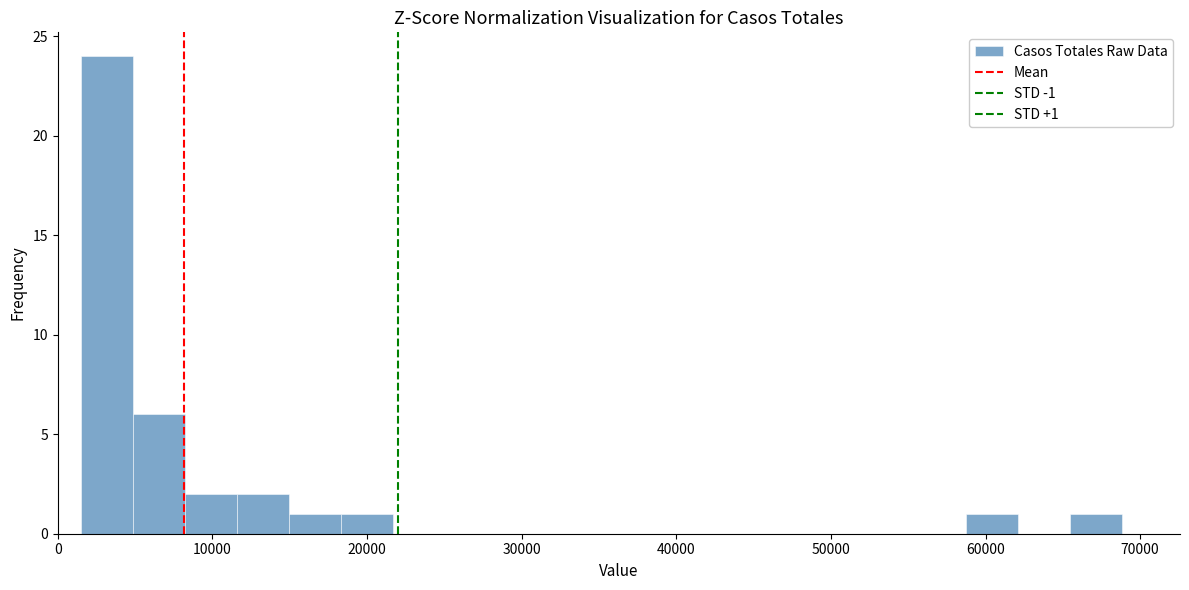

Read against the x-axis, roughly where is the centre of the tallest bar?

3000